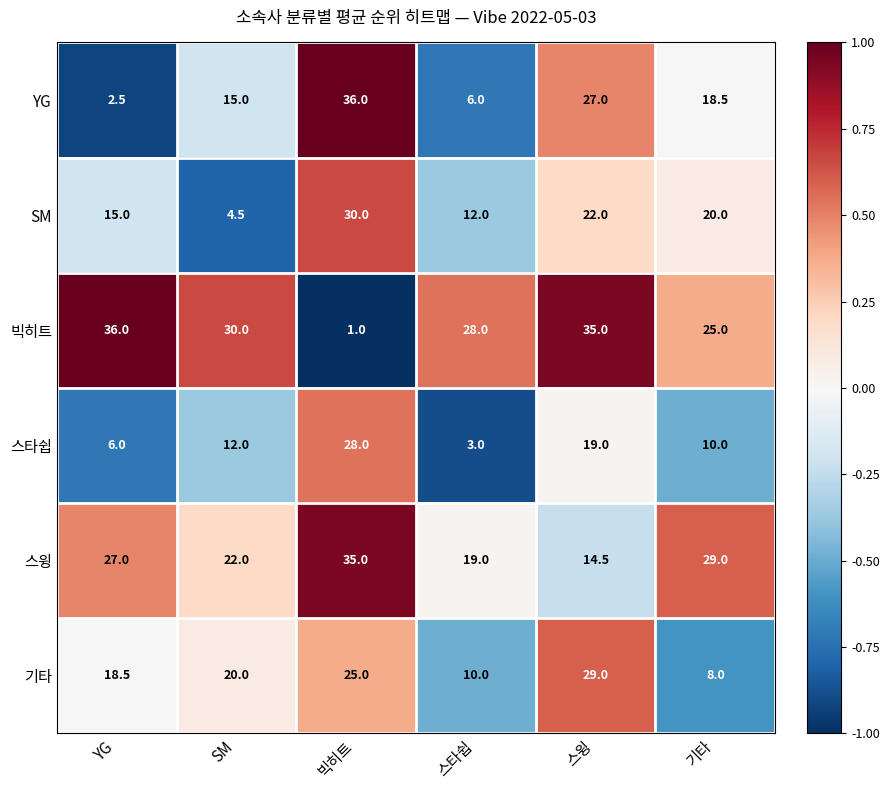

What is the spread (max minus min) of values at YG?

33.5